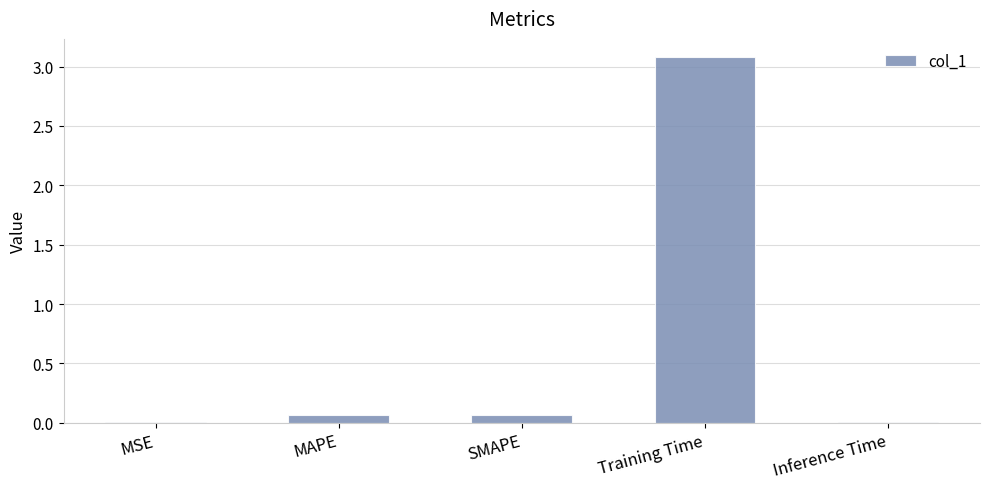

At which category does the chart reach its peak across all series?

Training Time